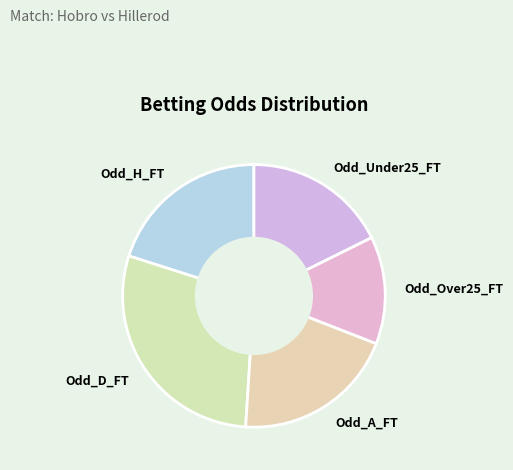

Do Odd_Under25_FT and Odd_A_FT together represent more than half of the pie?

No